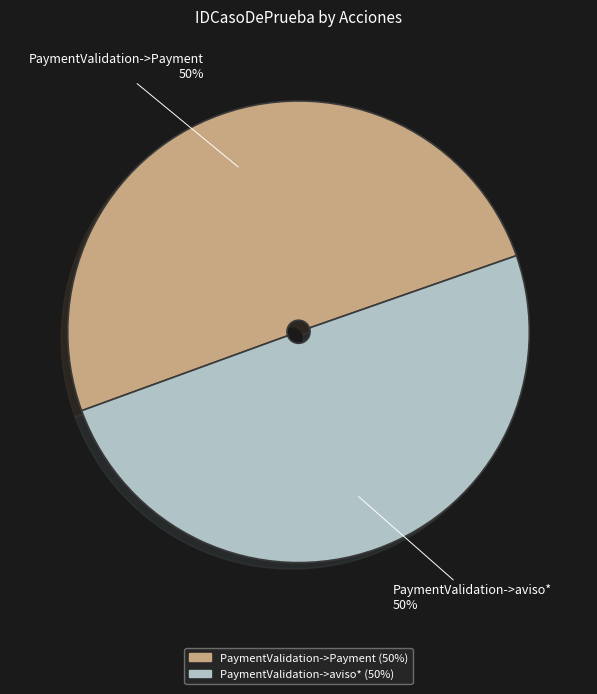

True or false: PaymentValidation->aviso* accounts for 38% of the total.

False